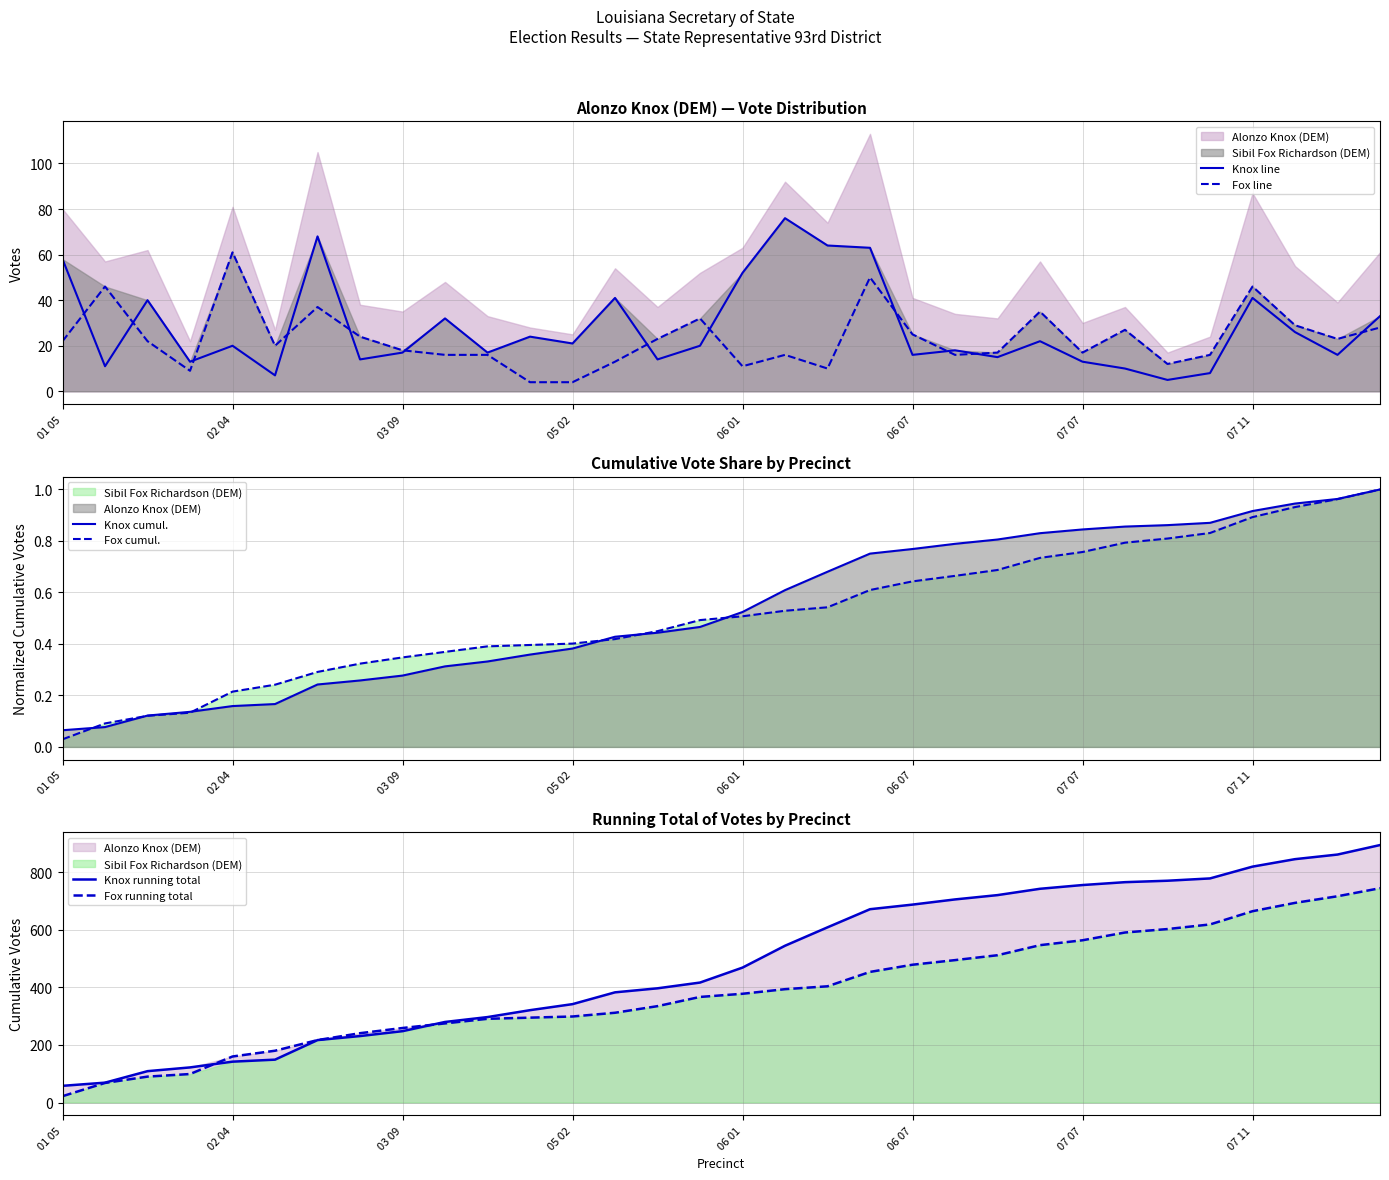

At which category does the chart reach its minimum across all series?

01 05